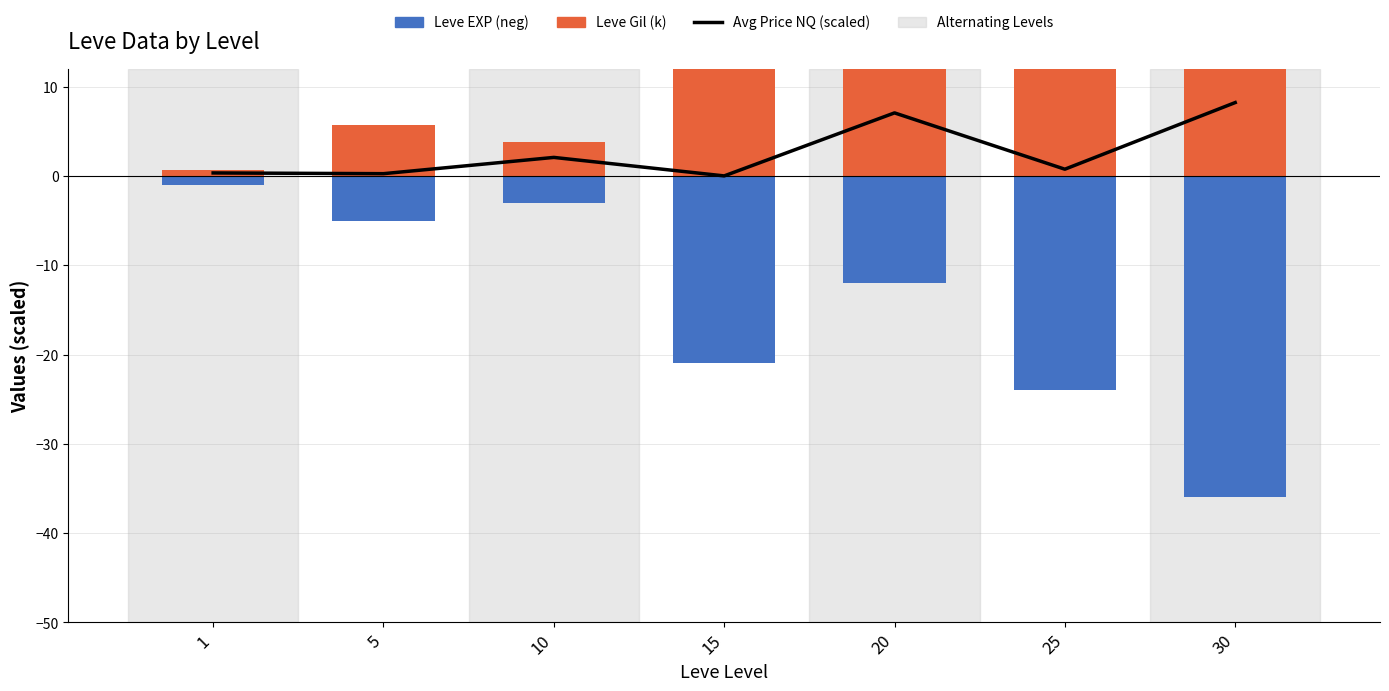

Reading left to right, what are all the values shown in this chart?

Avg Price NQ (scaled): 0.3	0.2	2.1	0.0	7.1	0.8	8.2
Leve Gil (k): 0.7	5.7	3.8	20.8	16.8	36.4	34.4
Leve EXP (neg): -1.0	-5.0	-3.0	-21.0	-12.0	-24.0	-36.0